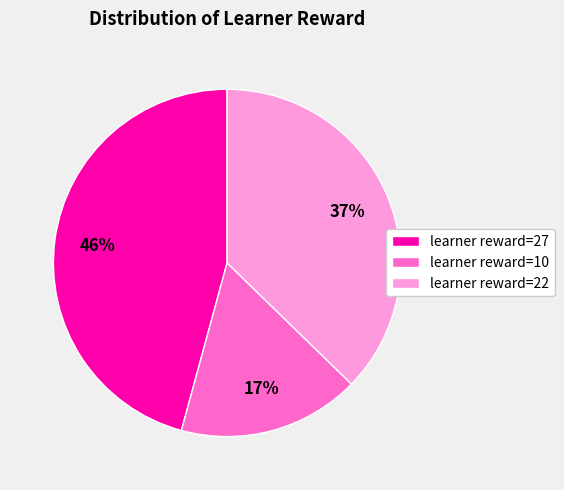

What is the largest slice in the pie chart?

learner reward=27